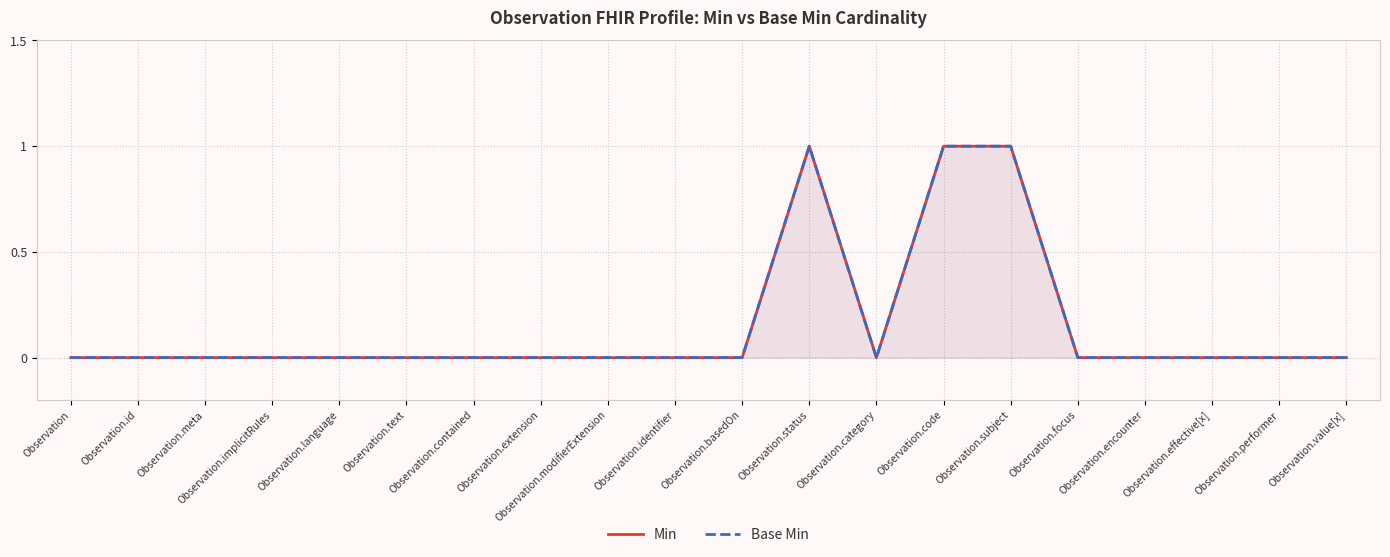

Which series has the largest total across all categories?

Min